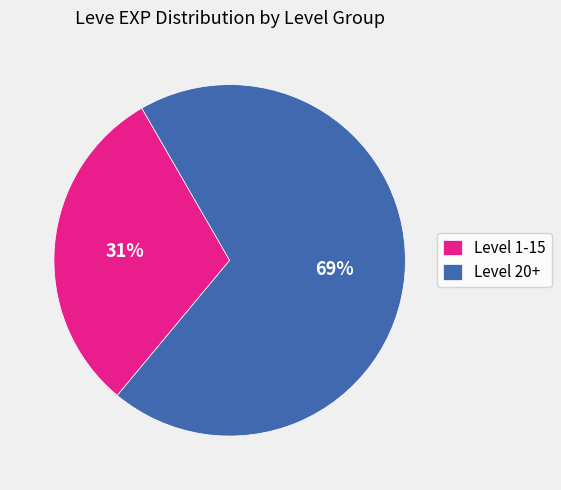

To the nearest percent, what is the average slice percentage?

50%